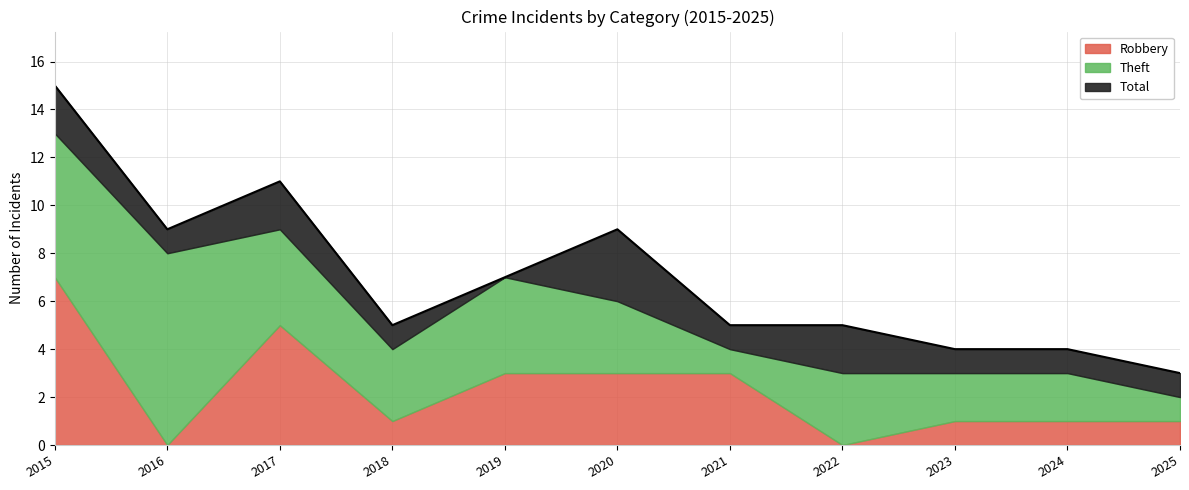

True or false: Robbery has more than 0 interior local peaks.

True